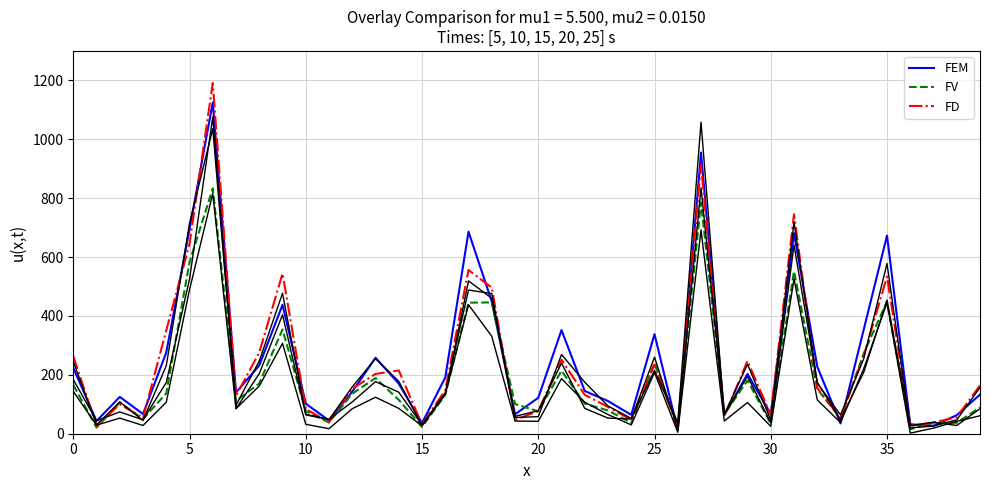

What is the highest value of the FV series?

833